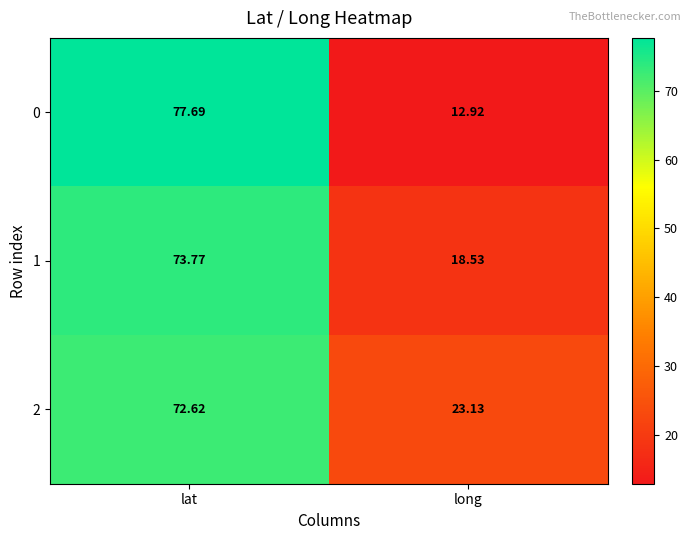

List the series in order of their peak value, lowest first.

2, 1, 0